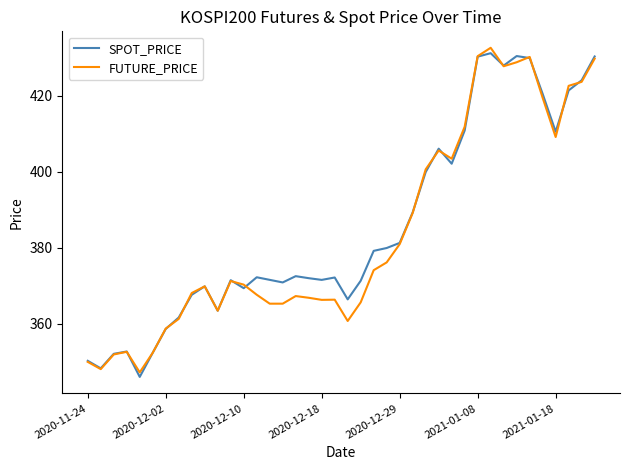

What is the maximum value for SPOT_PRICE?

431.1